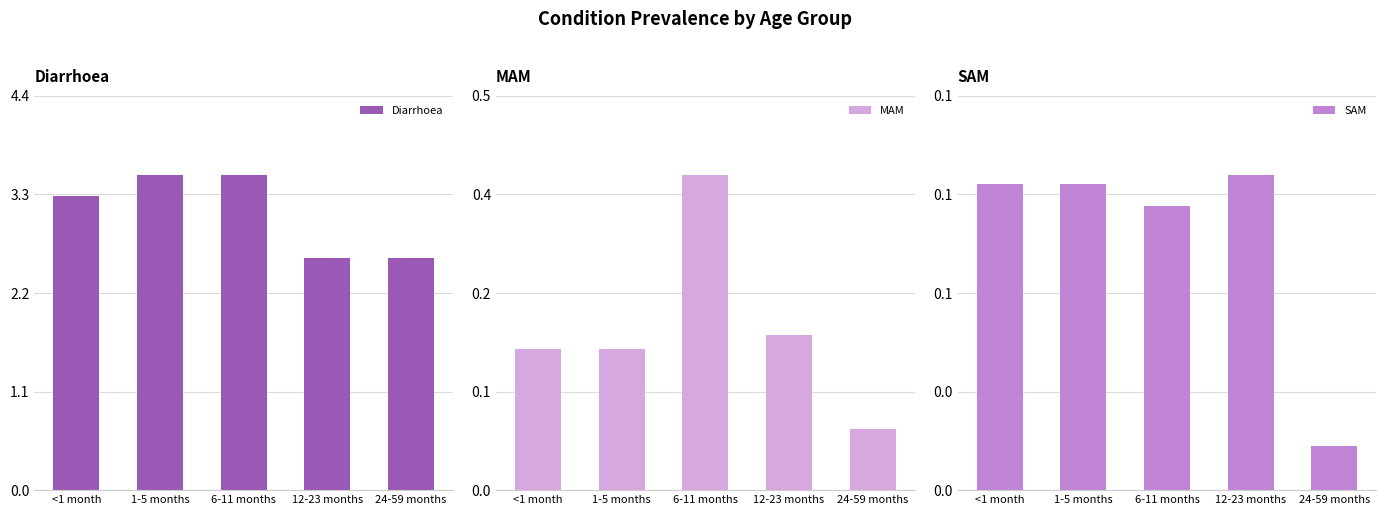

How many bars are there in each group?

3